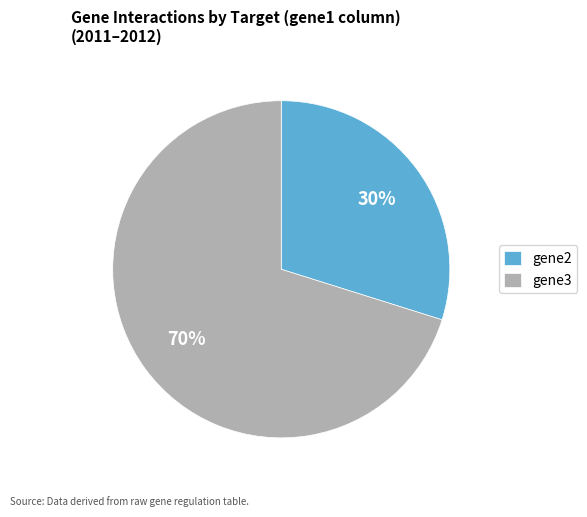

The gene3 slice represents 14% of the pie. True or false?

False